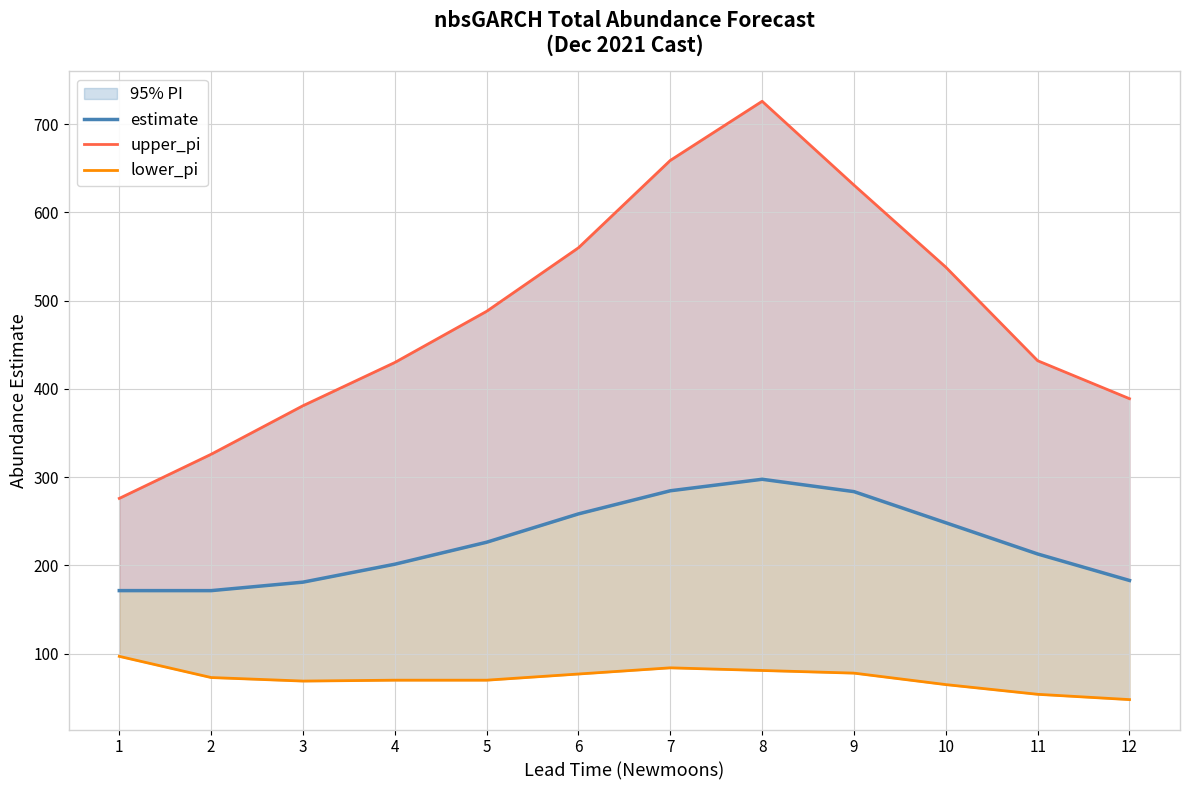

The upper_pi series shows 488.0 at 5. True or false?

True